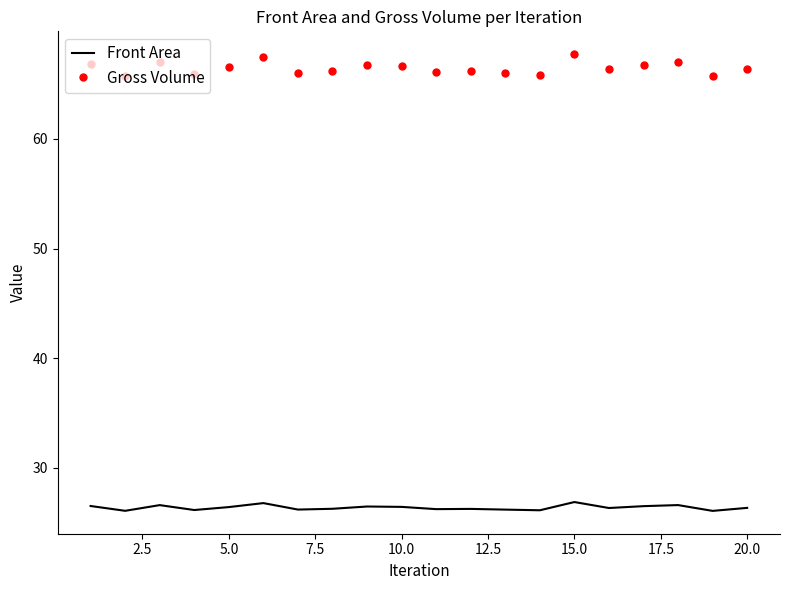

List the series in order of their peak value, lowest first.

Front Area, Gross Volume